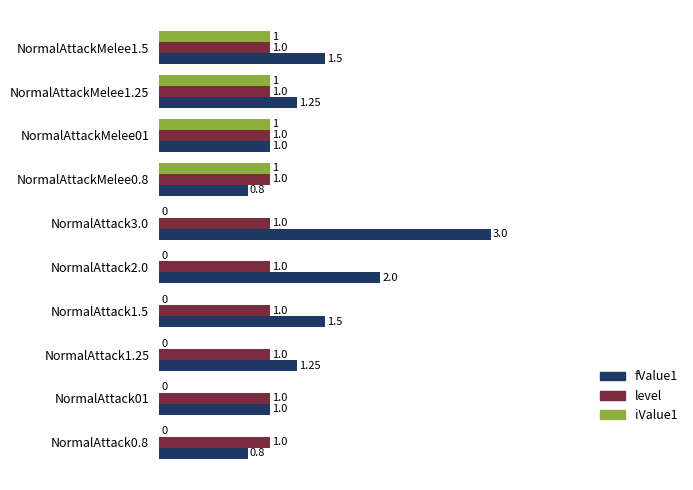

How many values in the iValue1 series exceed 0?

4